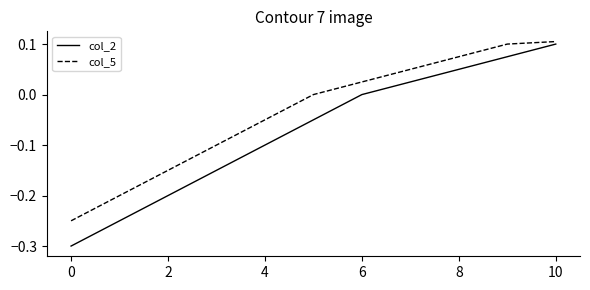

Count the number of data series in this chart.

2